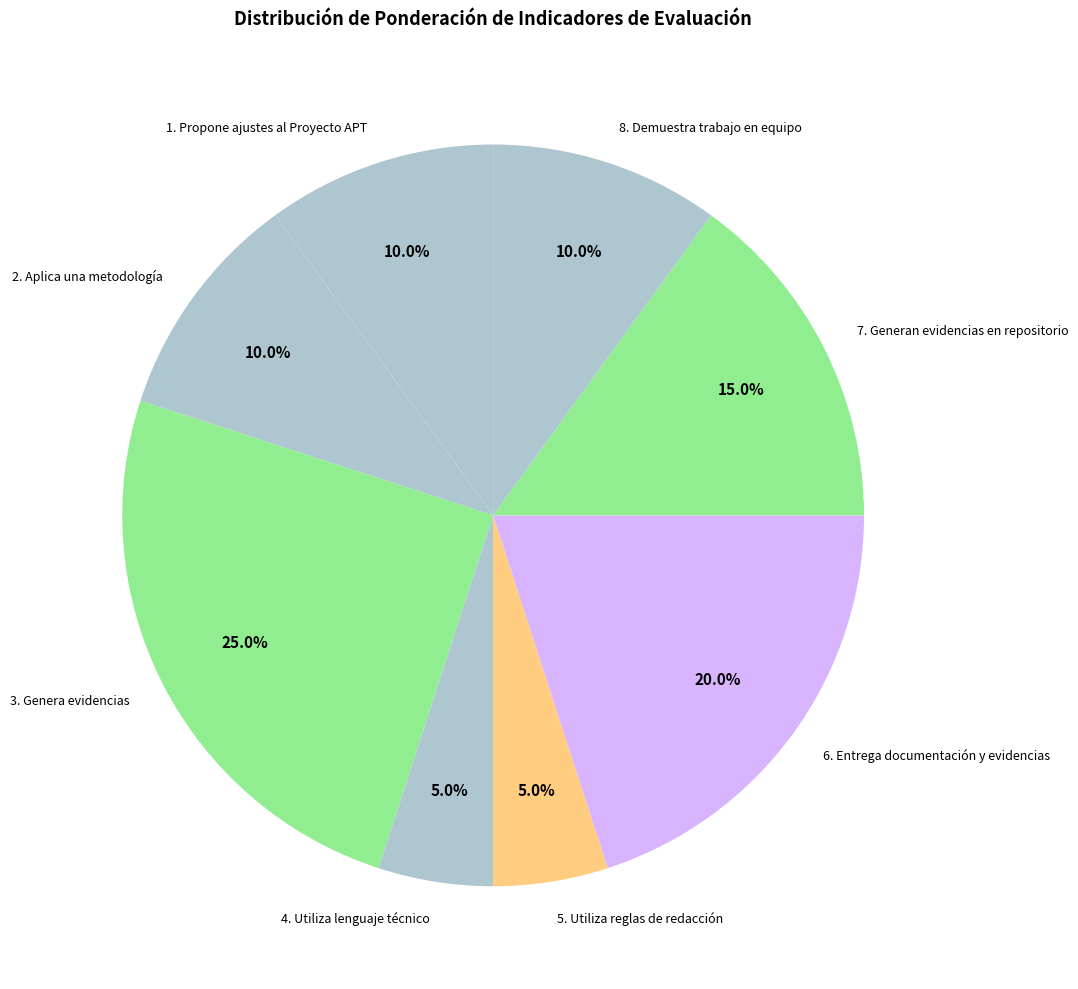

What is the ratio of the value at 5. Utiliza reglas de redacción to the value at 1. Propone ajustes al Proyecto APT?

0.5